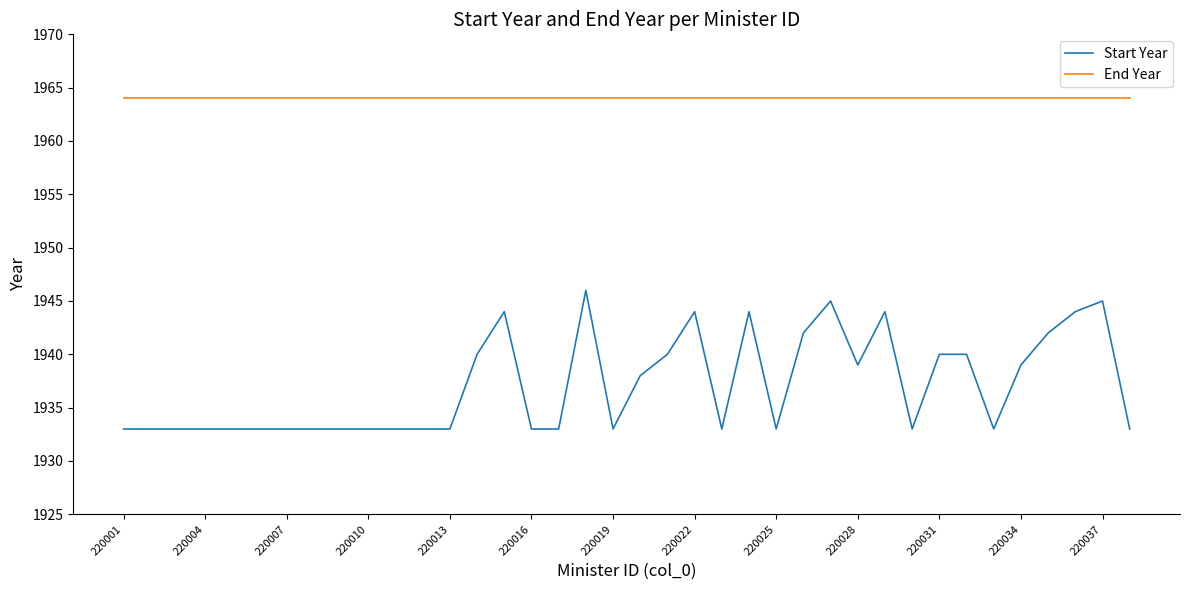

Which series has the largest total across all categories?

End Year